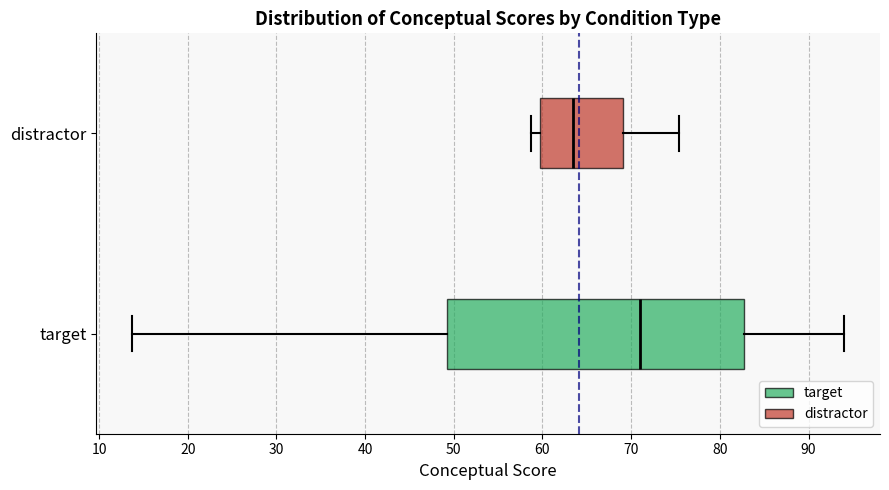

Reading bottom to top, read every box against the x-axis: the position of its median line, the range the box covers, and the ends of its whiskers. The values are not printed on the chart, so give them approximately, as read against the axis.

target: median 71, box 49 to 83, whiskers 14 to 94
distractor: median 63, box 60 to 69, whiskers 59 to 75